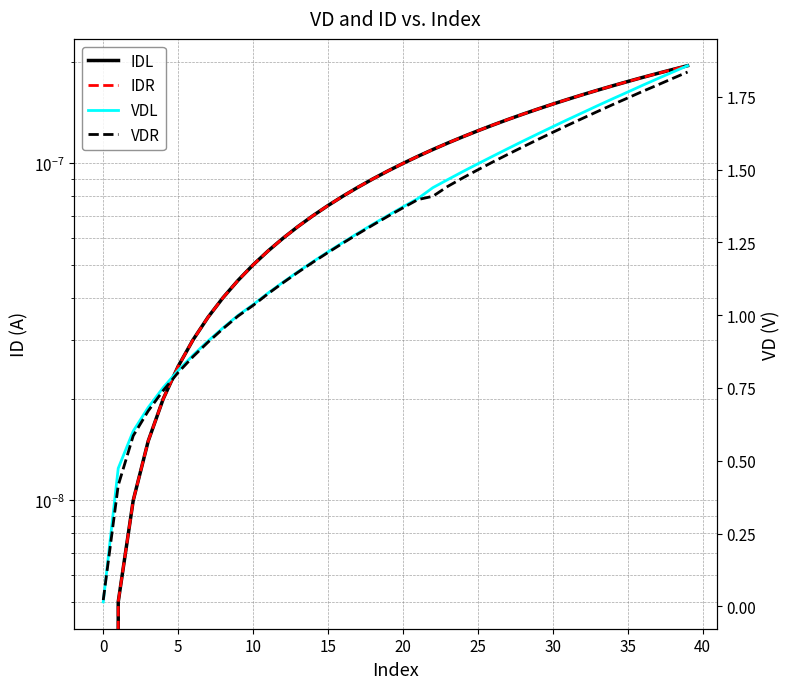

How many lines are shown in the chart?

4